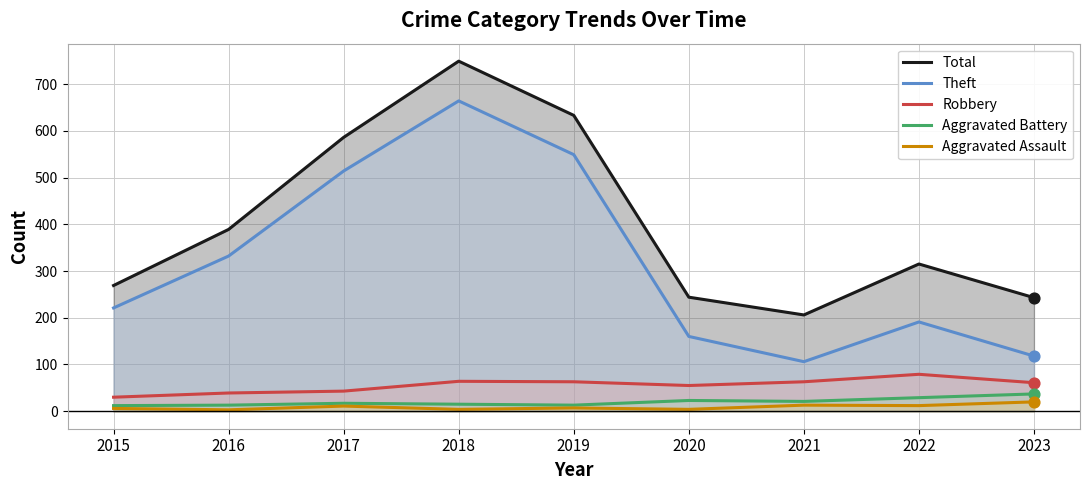

Which series has the largest Y range (max minus min)?

Theft